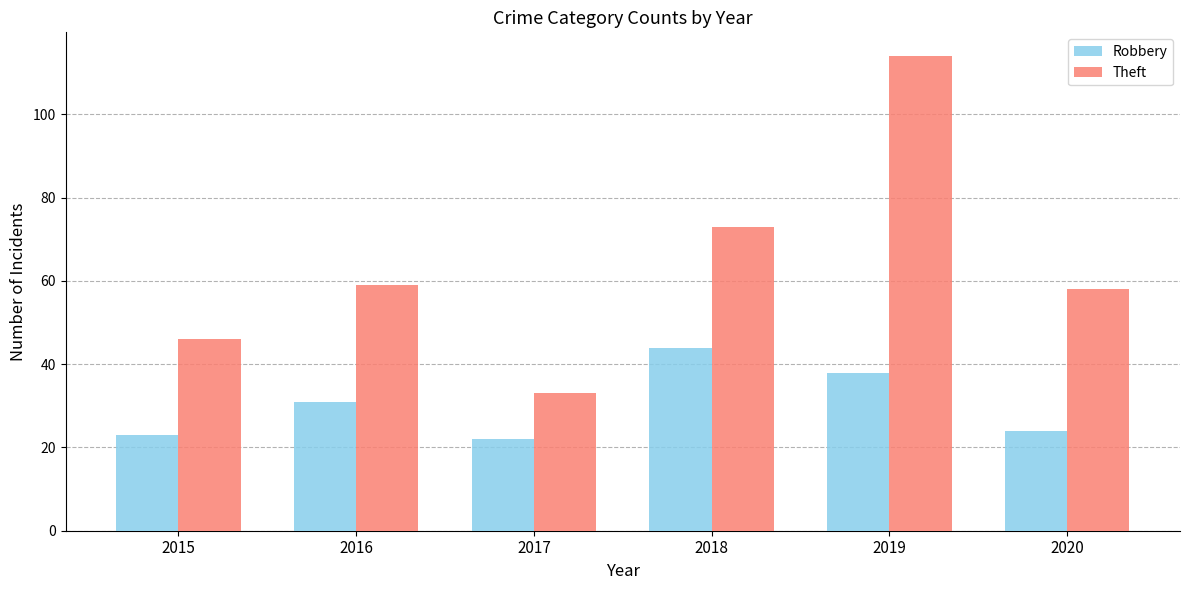

What is the spread (max minus min) of values at 2015?

23